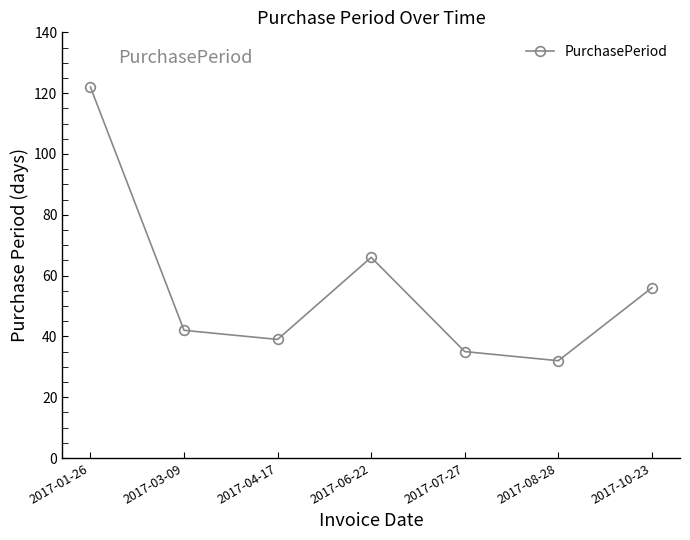

The chart shows a value of 66 at 2017-06-22. True or false?

True